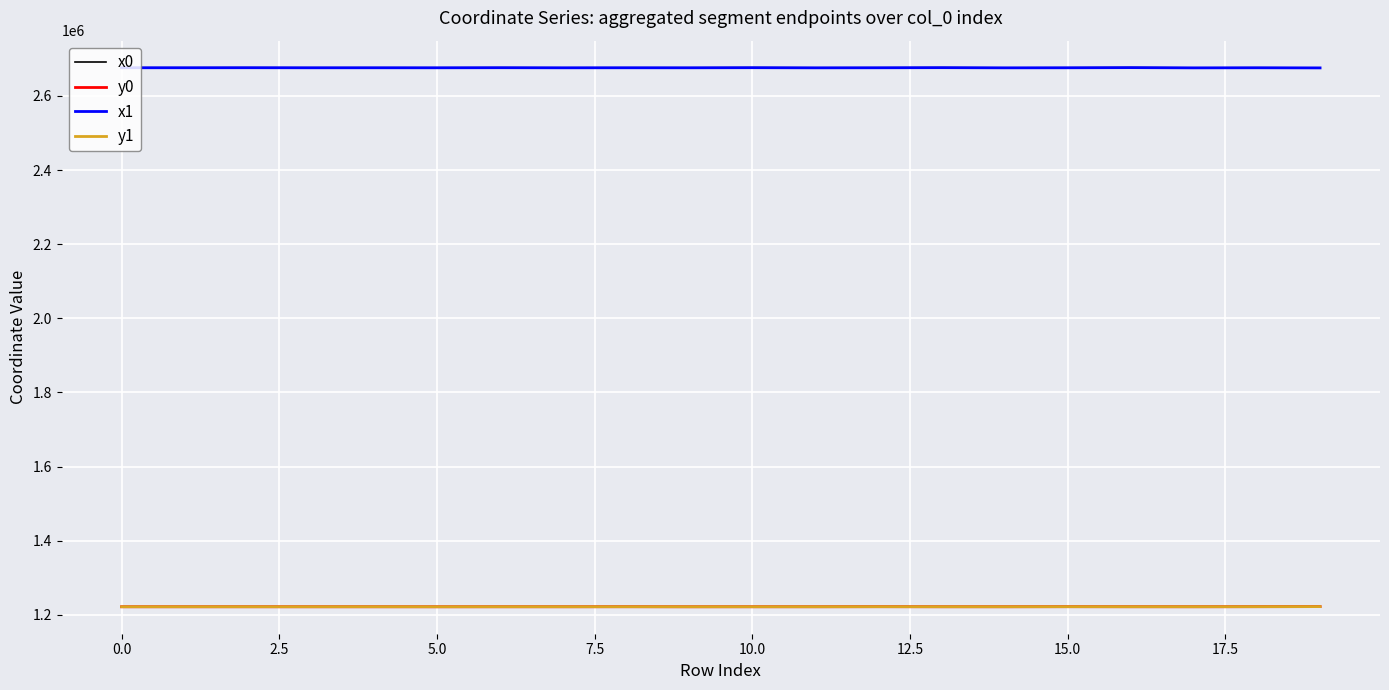

What are all the series names shown in the legend?

x0, y0, x1, y1